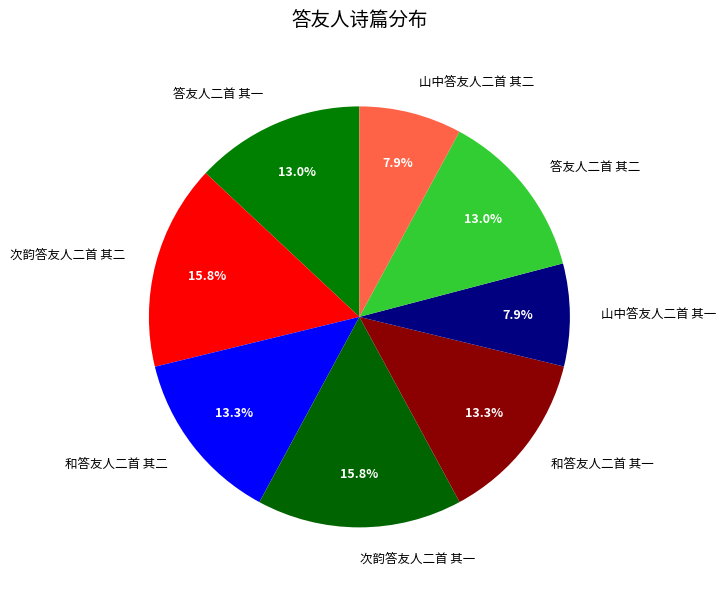

The 山中答友人二首 其一 slice represents 8% of the pie. True or false?

True